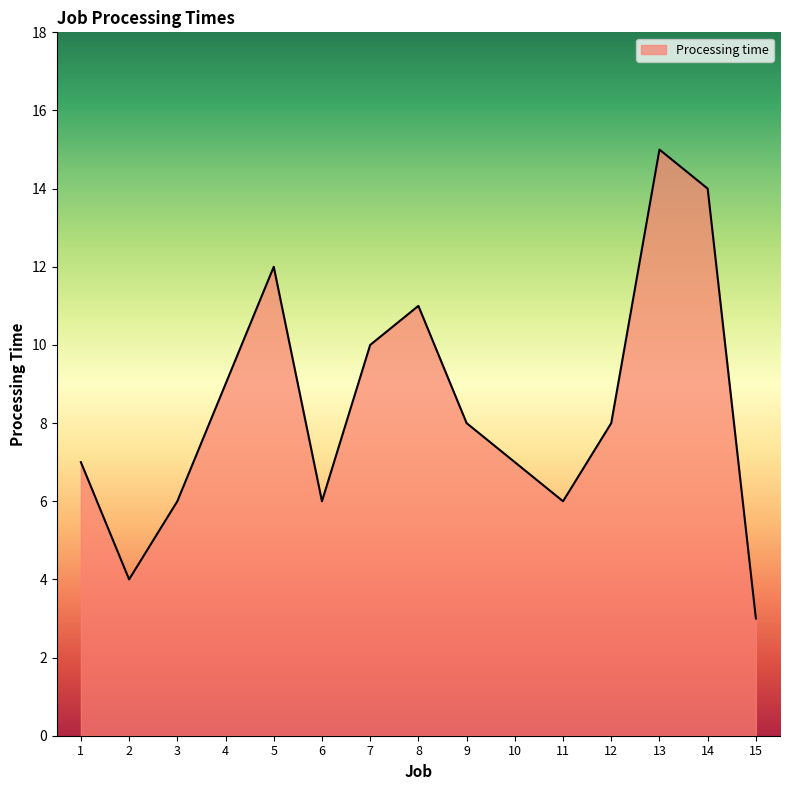

Approximately how many times larger is the value at 3 compared to 6?

1.0